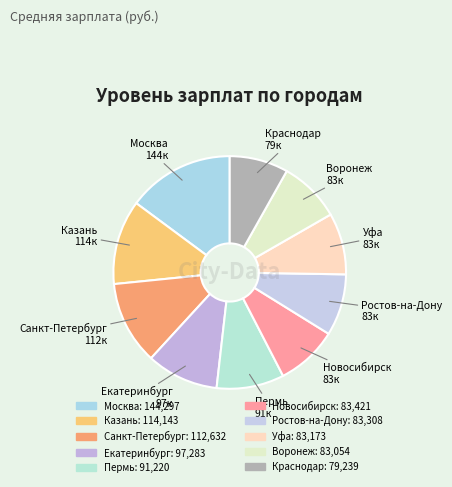

Is the sum of Казань and Уфа greater than half?

No